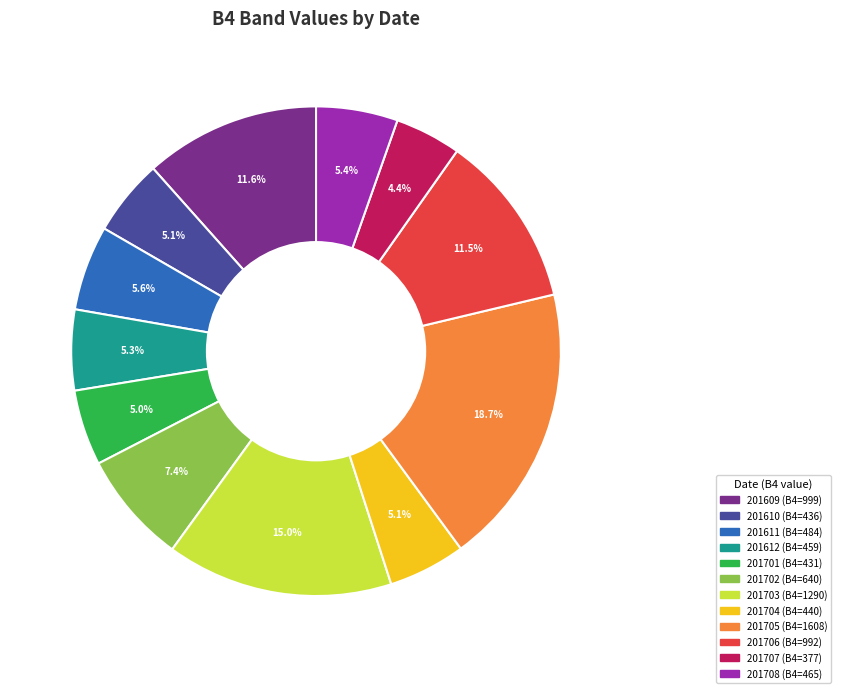

To the nearest percent, what portion does 201701 represent?

5%